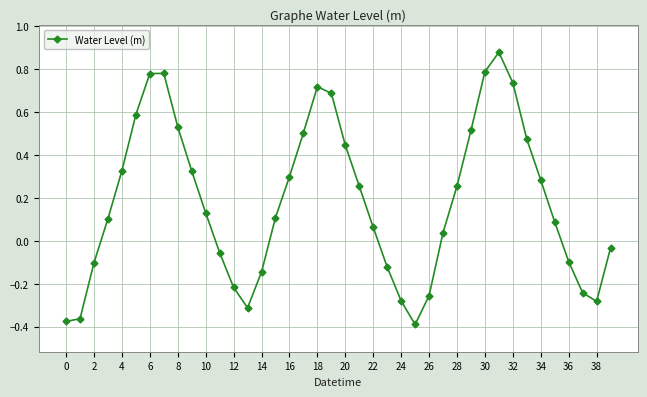

What is the sum of all values?

7.4